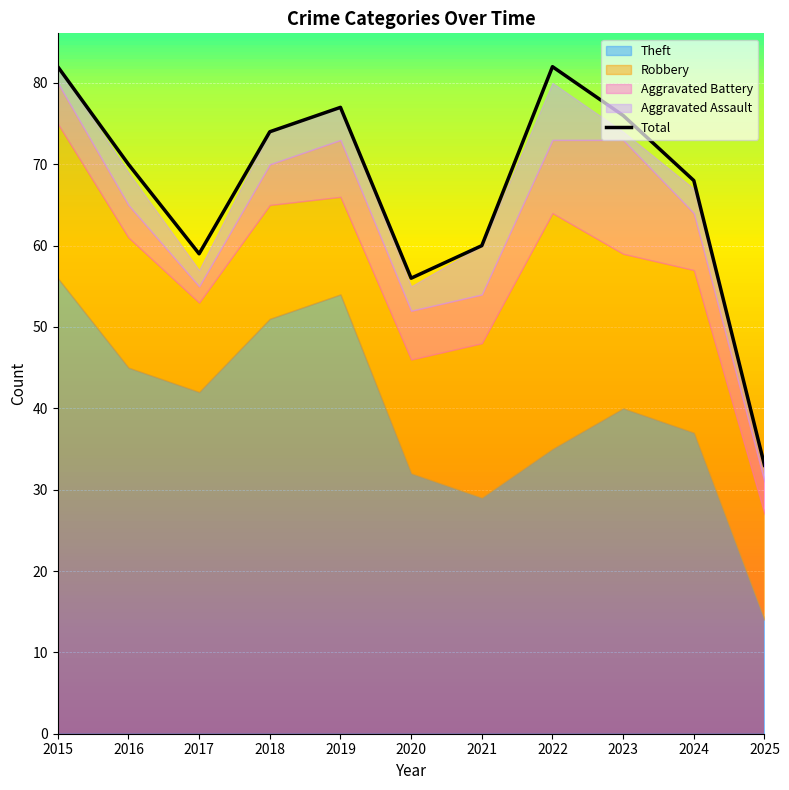

Where is the first local minimum?

2017